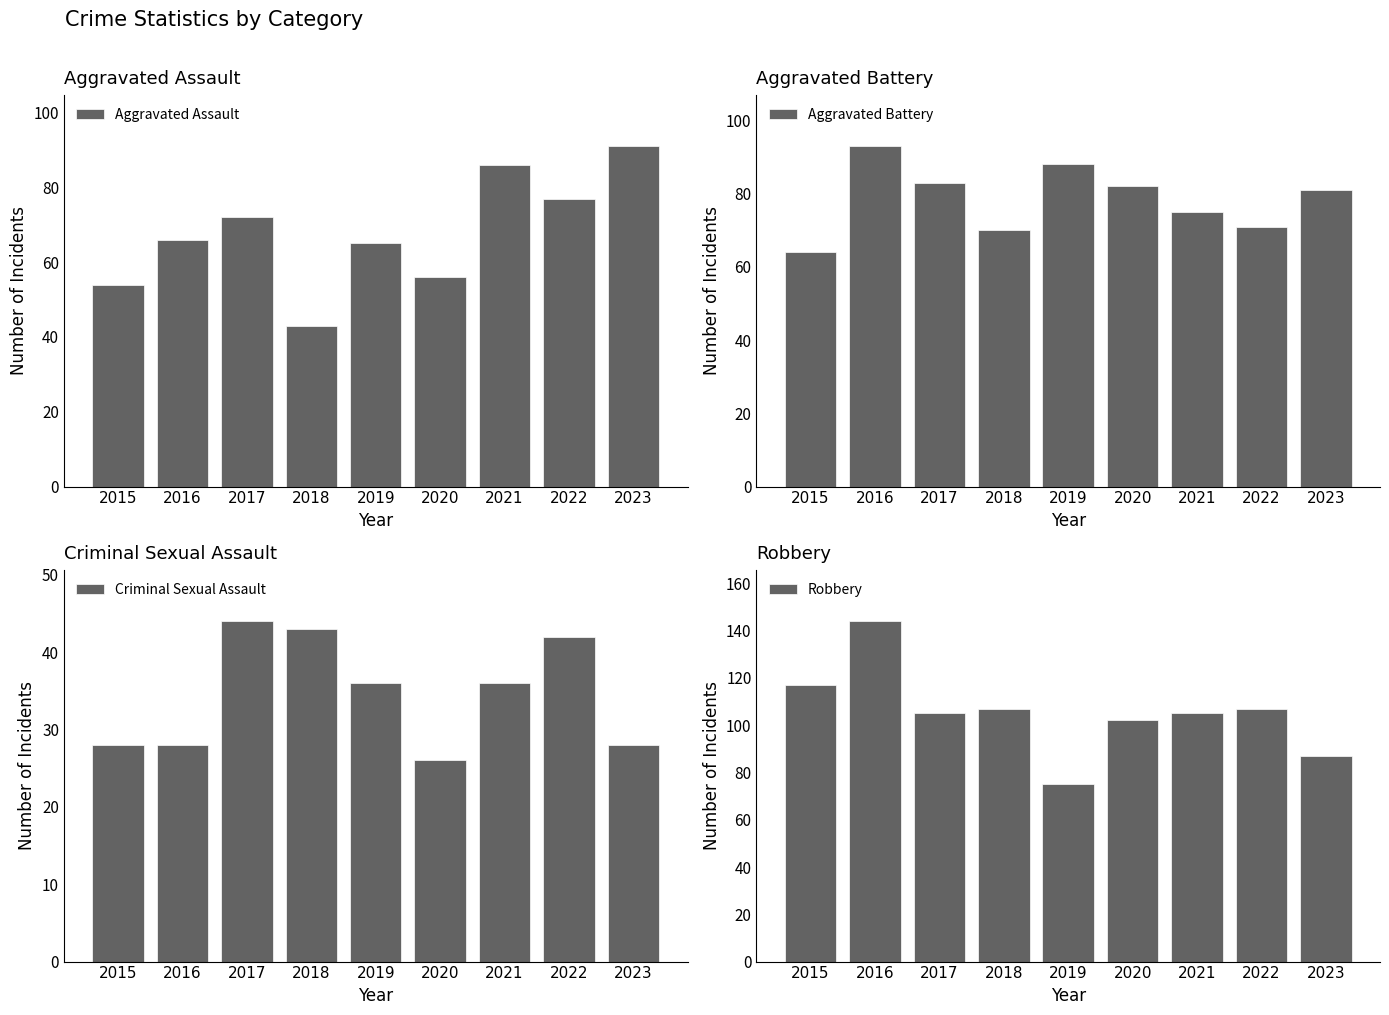

What is the difference between the highest and lowest values at 2019?

52